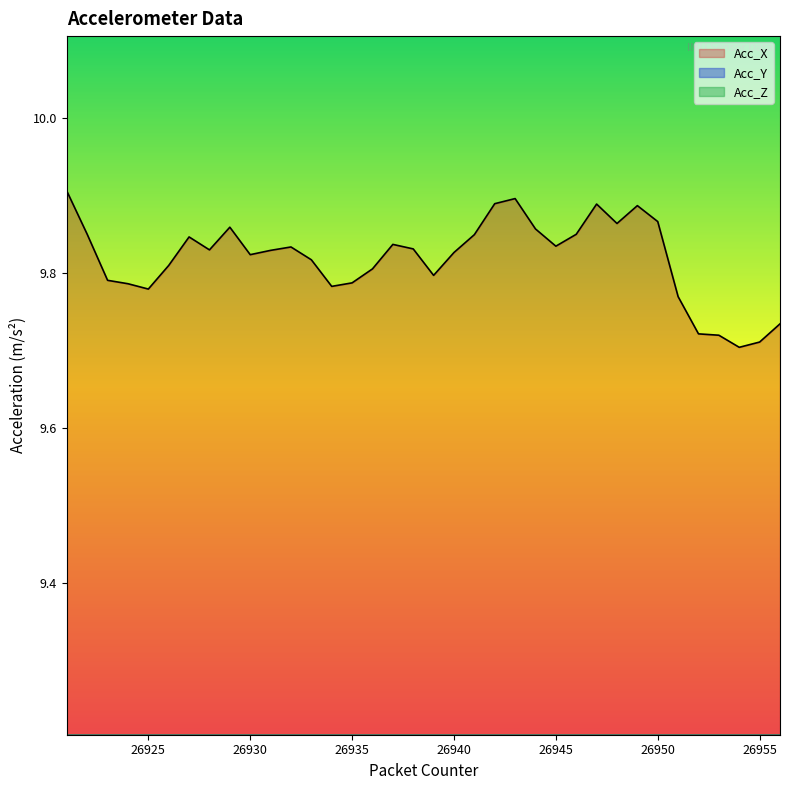

What value does the Acc_Y series have at 26943?

-1.0